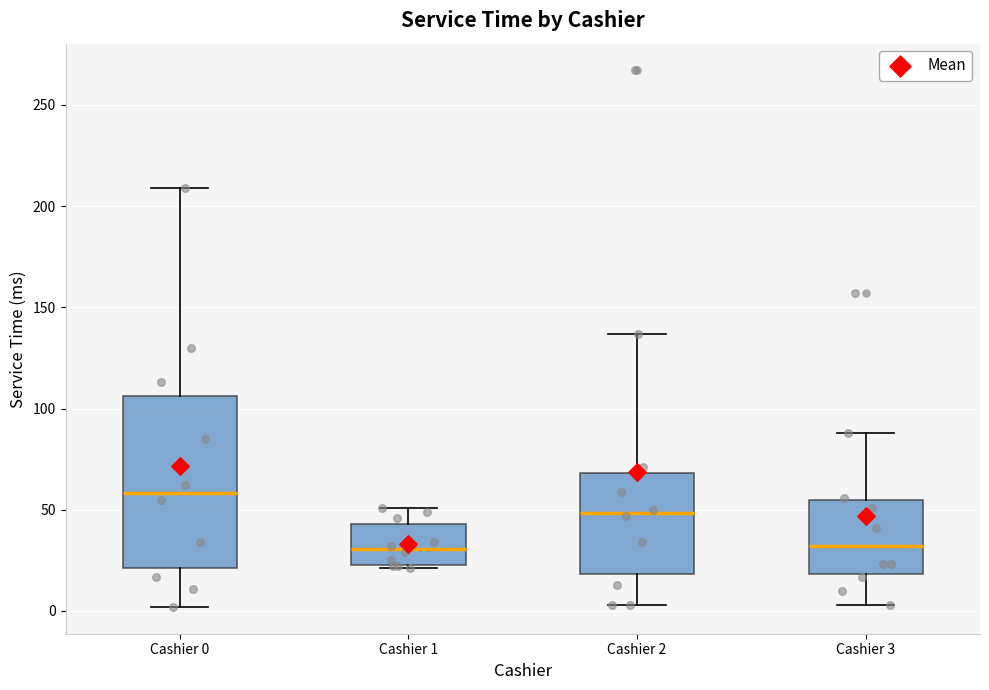

Reading left to right, transcribe this box plot: for each box, give where its median line is, the range the box spans, and where its two whiskers end, as read against the y-axis. The values are not printed on the chart, so give them approximately, as read against the axis.

Cashier 0: median 60, box 20 to 105, whiskers 0 to 210
Cashier 1: median 30, box 25 to 45, whiskers 20 to 50
Cashier 2: median 50, box 20 to 70, whiskers 5 to 135
Cashier 3: median 30, box 20 to 55, whiskers 5 to 90